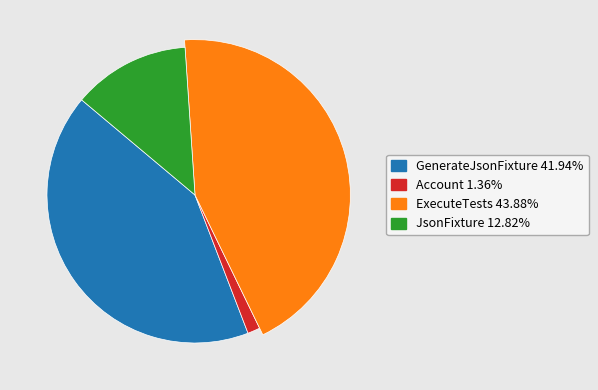

The ExecuteTests slice represents 44% of the pie. True or false?

True